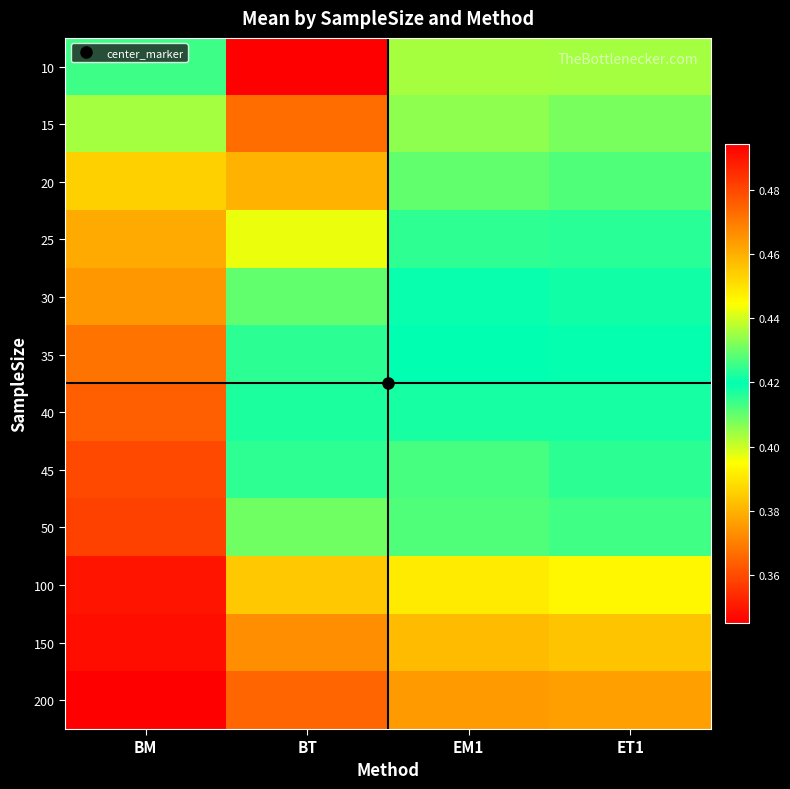

What is the spread (max minus min) of values at ET1?

0.1